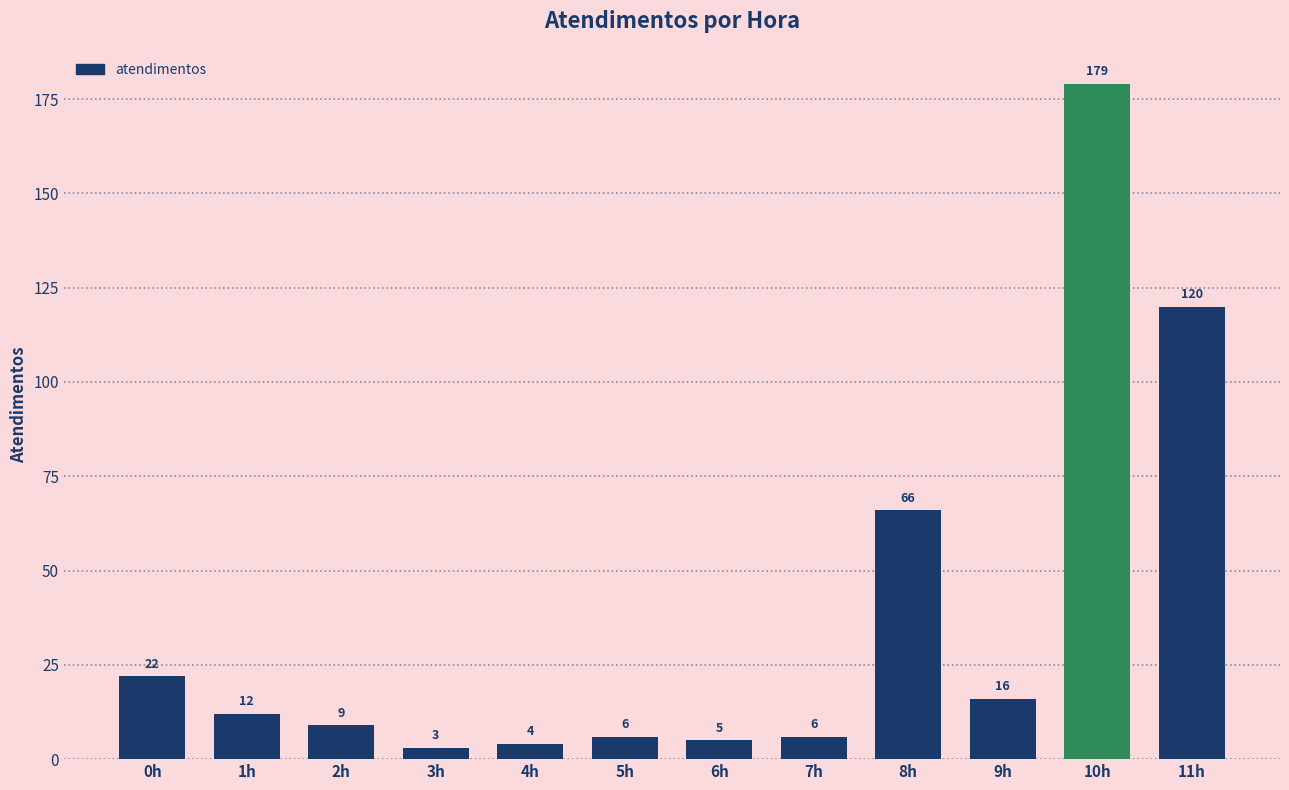

At which label does the data first exceed 12?

0h